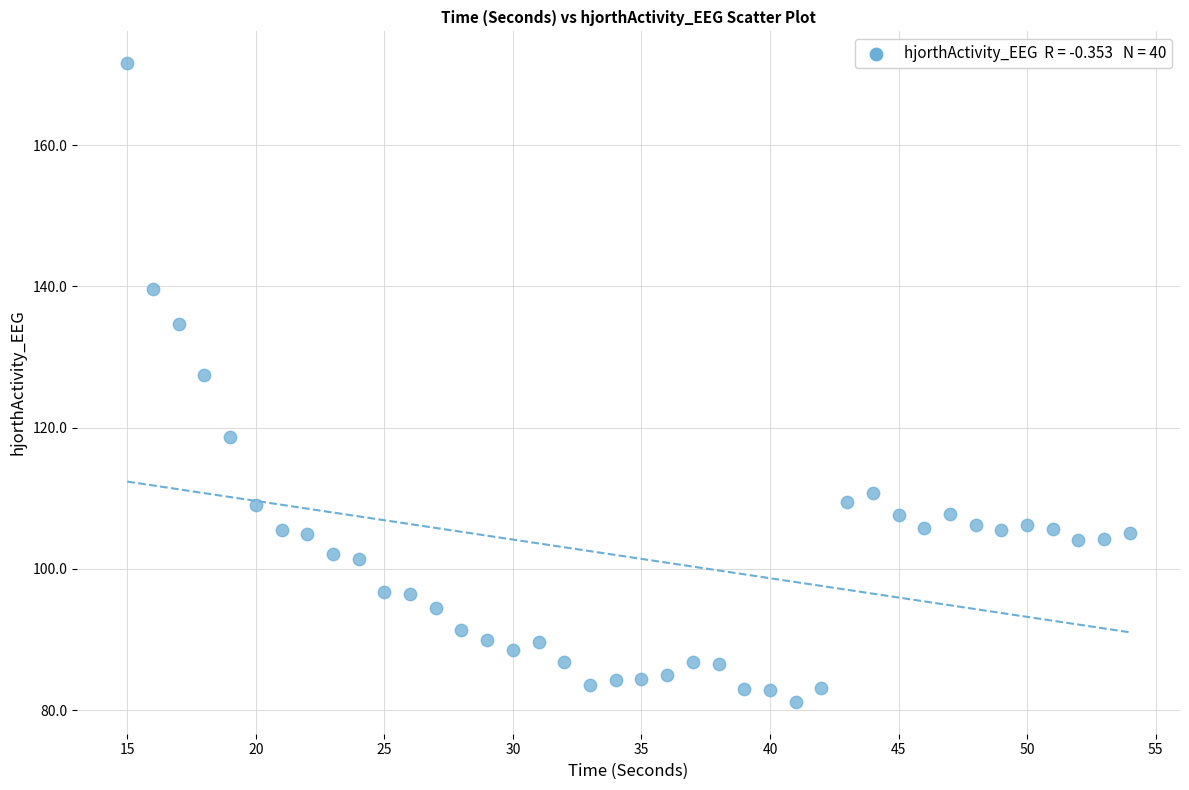

What Y value in the scatter plot is closest to 126?

127.4